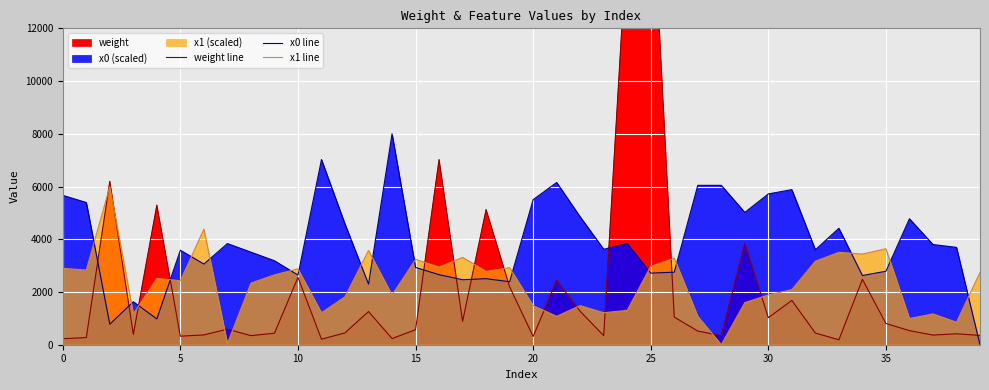

Is the value of x1 line at 23 greater than the value of x0 line at 38?

No